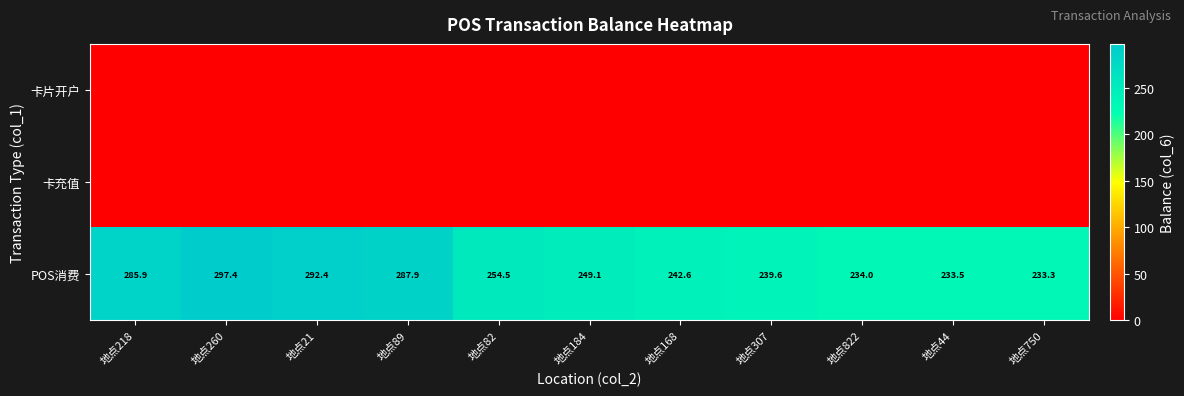

How many categories are shown in the chart?

11